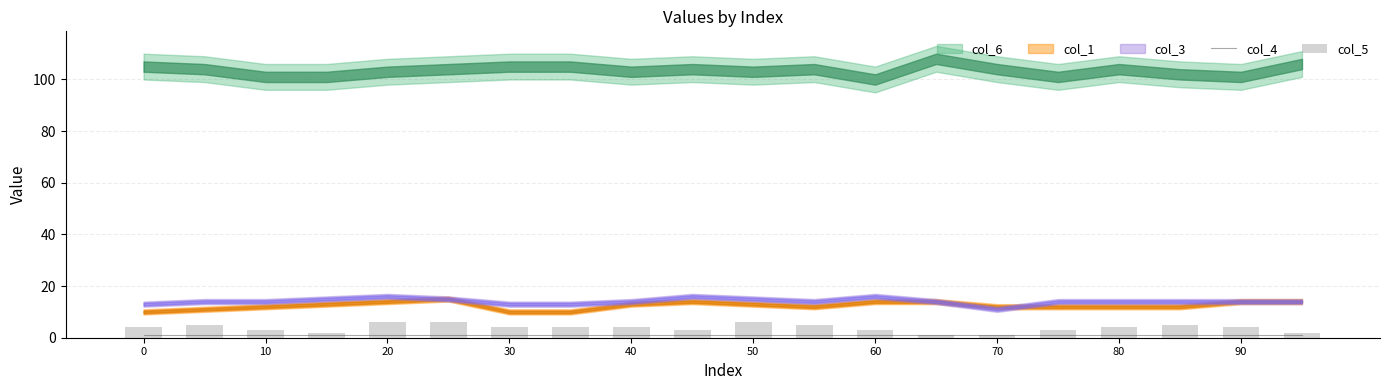

The col_4 series shows 1 at 10. True or false?

True